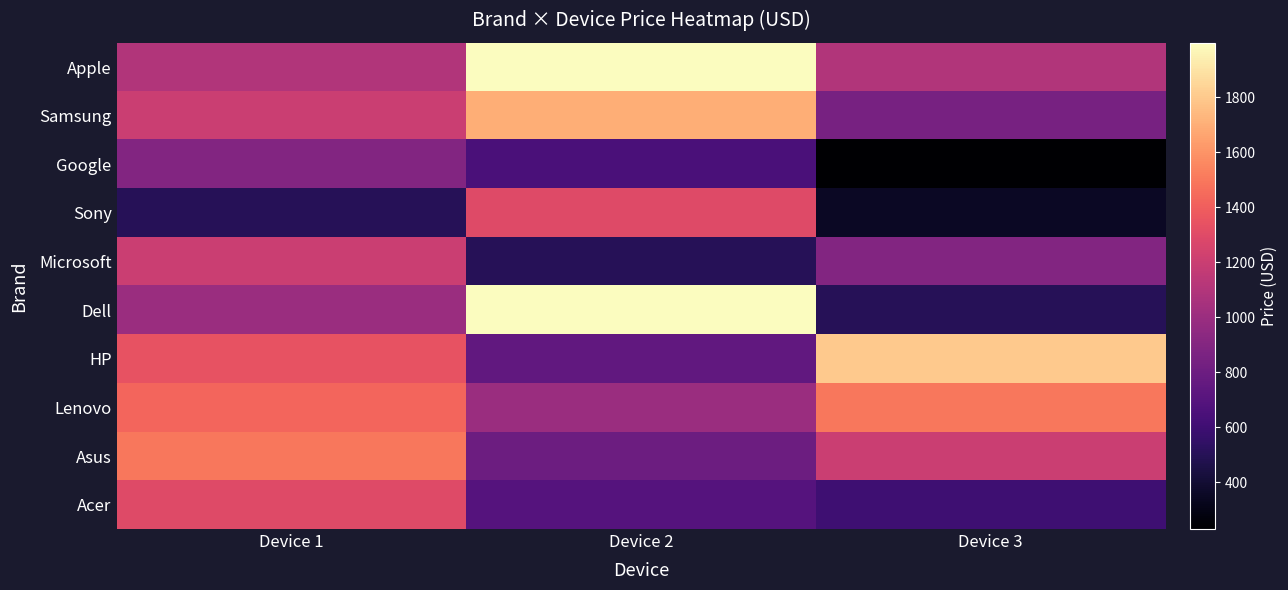

Which series has the largest total across all categories?

Apple